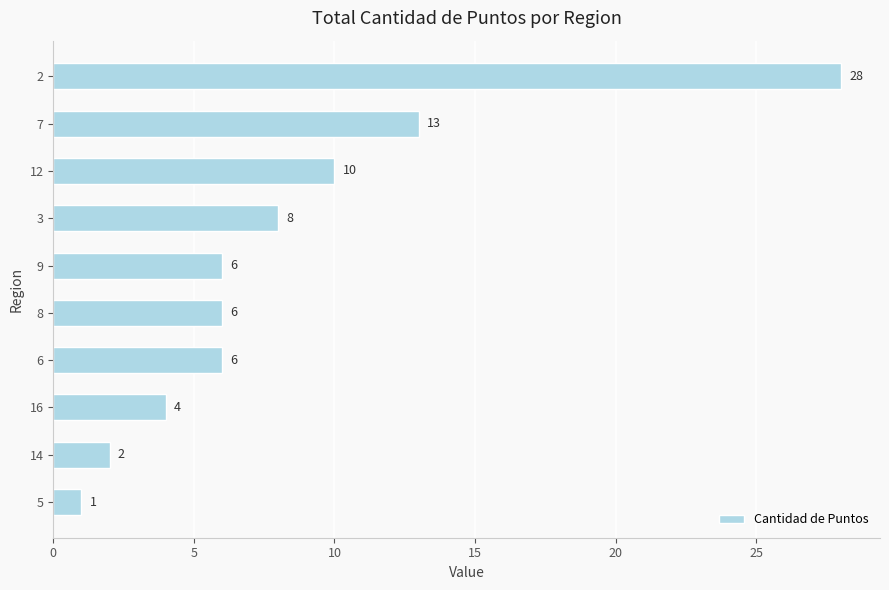

How many categories are shown in the chart?

10